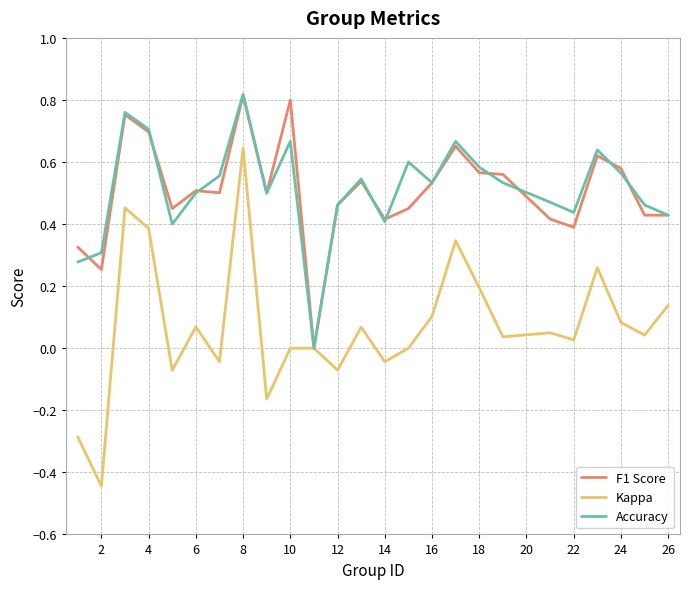

Count the number of data series in this chart.

3